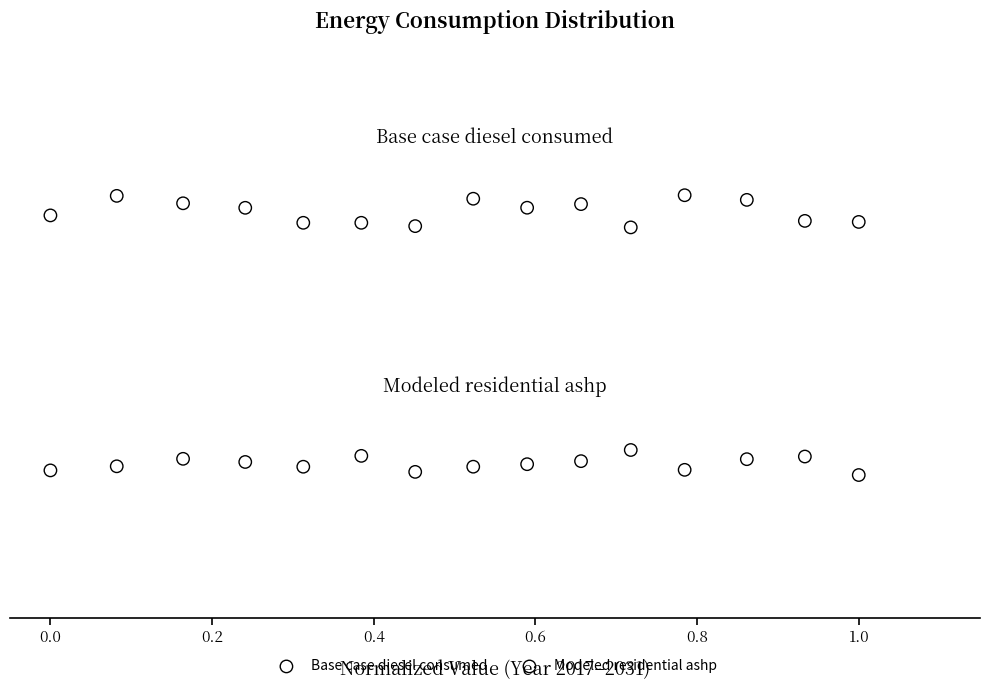

Which series reaches the maximum Y coordinate?

Base case diesel consumed